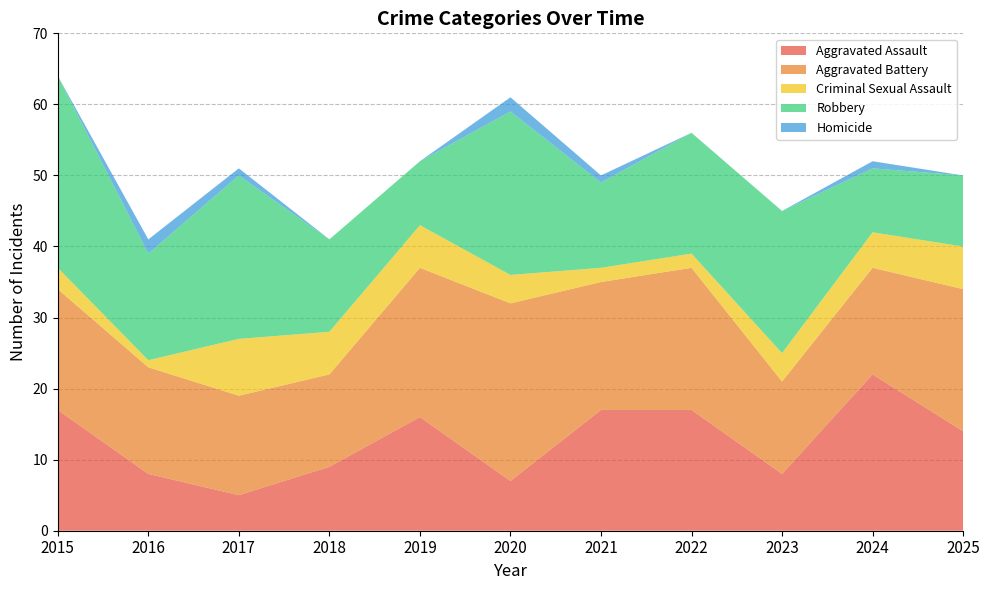

Reading left to right, what are all the values shown in this chart?

Aggravated Assault: 2015=17	2016=8	2017=5	2018=9	2019=16	2020=7	2021=17	2022=17	2023=8	2024=22	2025=14
Aggravated Battery: 2015=17	2016=15	2017=14	2018=13	2019=21	2020=25	2021=18	2022=20	2023=13	2024=15	2025=20
Criminal Sexual Assault: 2015=3	2016=1	2017=8	2018=6	2019=6	2020=4	2021=2	2022=2	2023=4	2024=5	2025=6
Robbery: 2015=27	2016=15	2017=23	2018=13	2019=9	2020=23	2021=12	2022=17	2023=20	2024=9	2025=10
Homicide: 2015=0	2016=2	2017=1	2018=0	2019=0	2020=2	2021=1	2022=0	2023=0	2024=1	2025=0